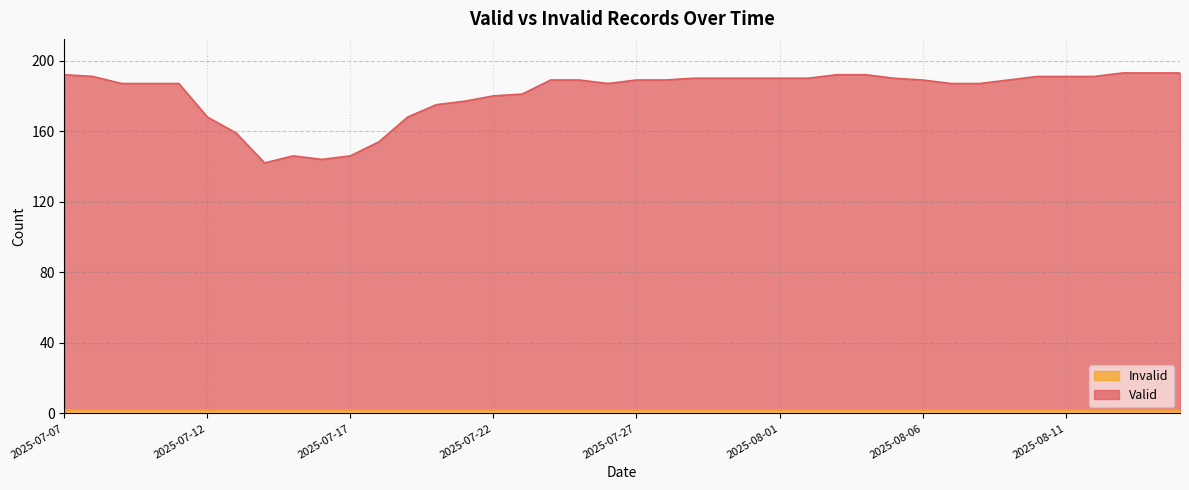

Approximately how many times larger is the value at 2025-07-27 compared to 2025-08-02?

1.0